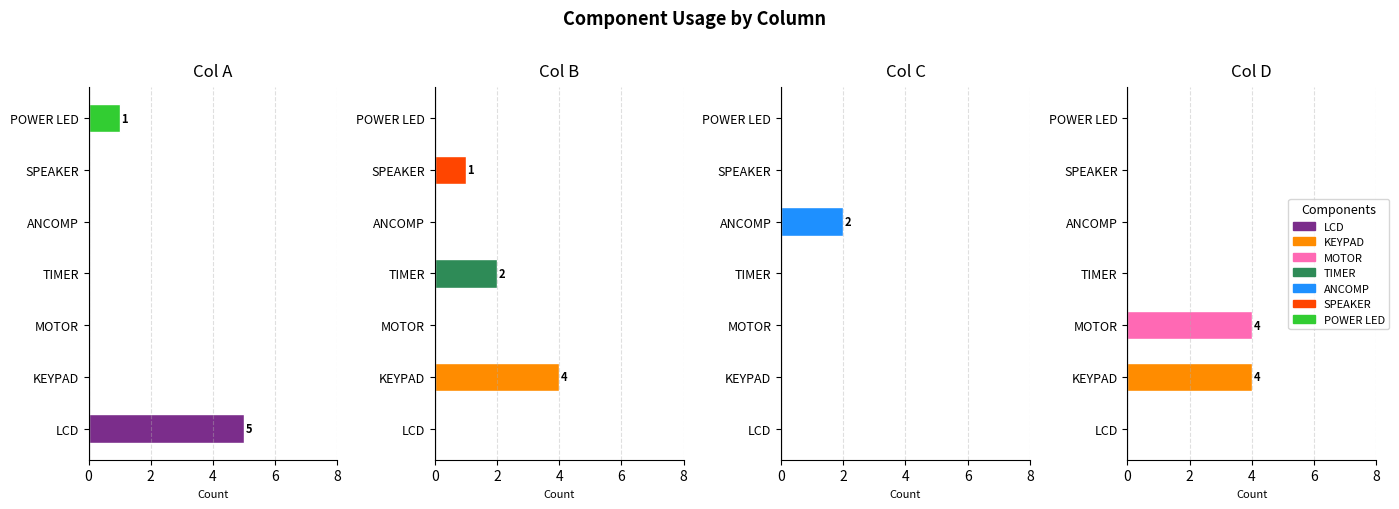

What is the total value across all series at KEYPAD/LCD?

4